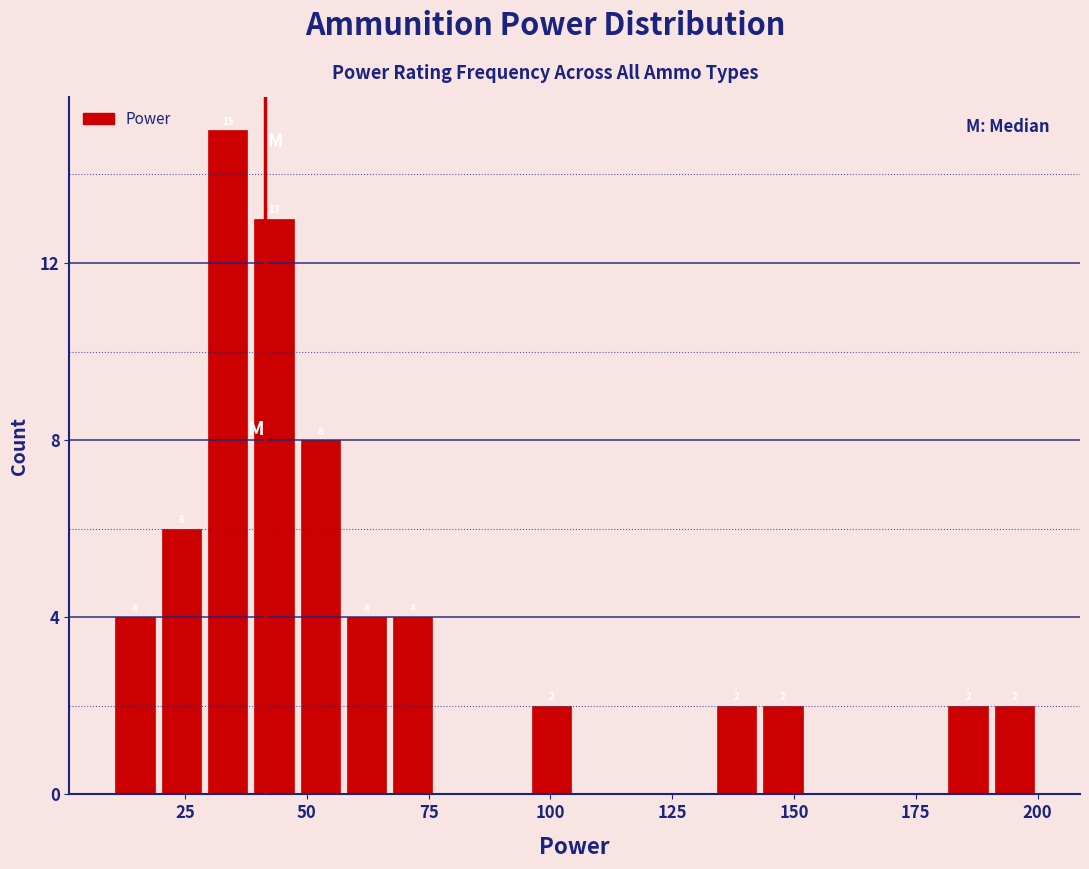

Read against the x-axis, roughly where is the centre of the tallest bar?

35